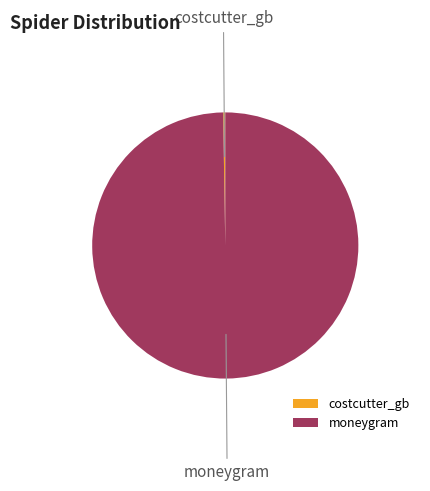

Which slice is the largest?

moneygram